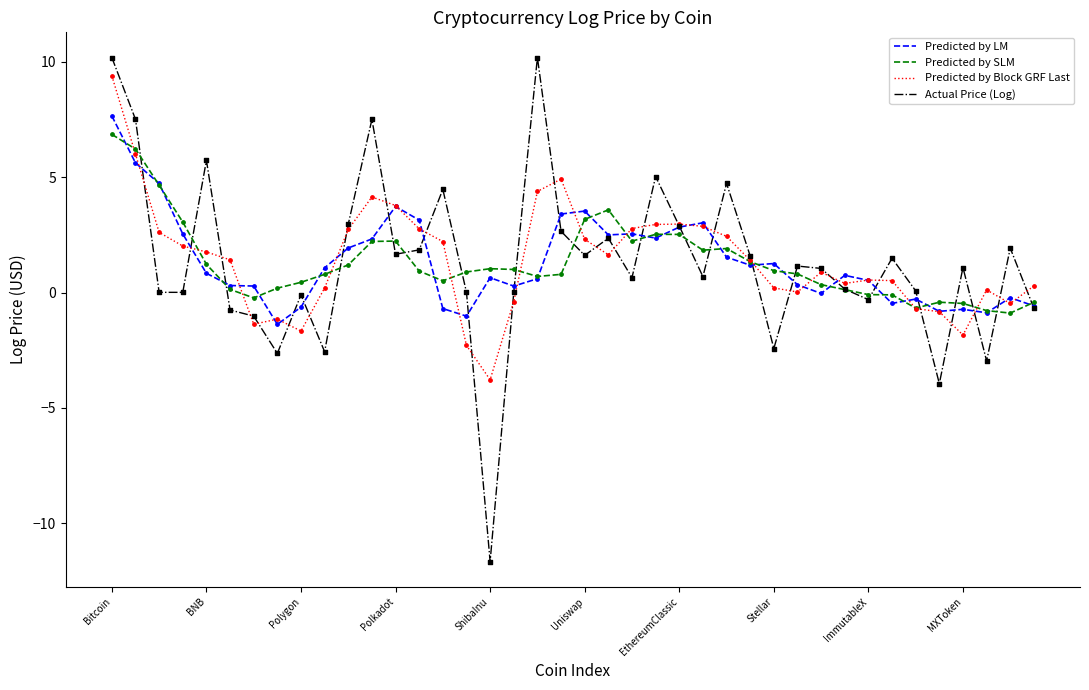

Which series has the largest range (max minus min)?

Actual Price (Log)